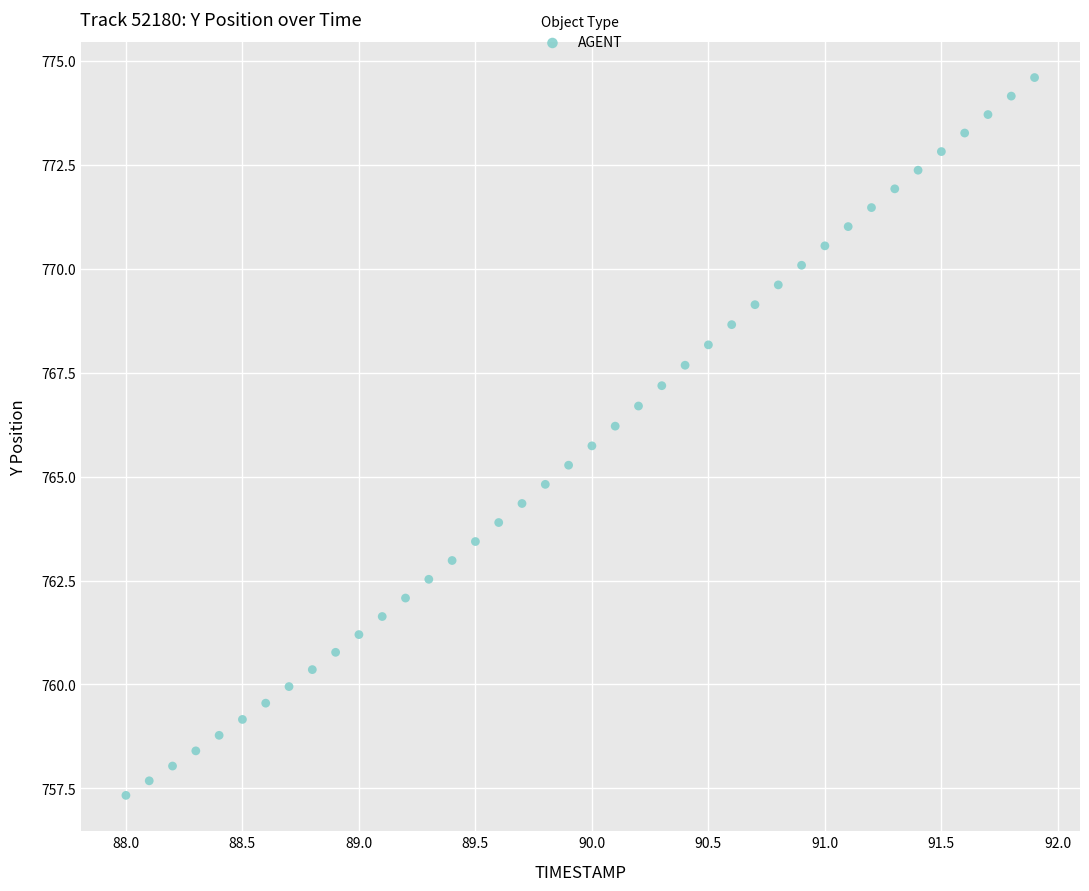

What is the range of Y values (max minus min)?

17.3